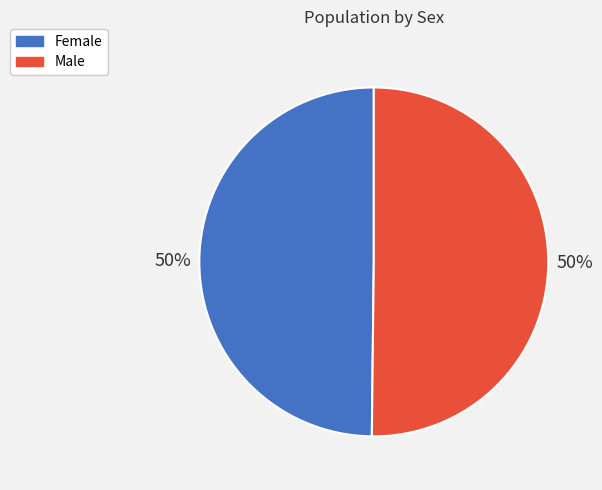

To the nearest percent, what is the average slice percentage?

50%